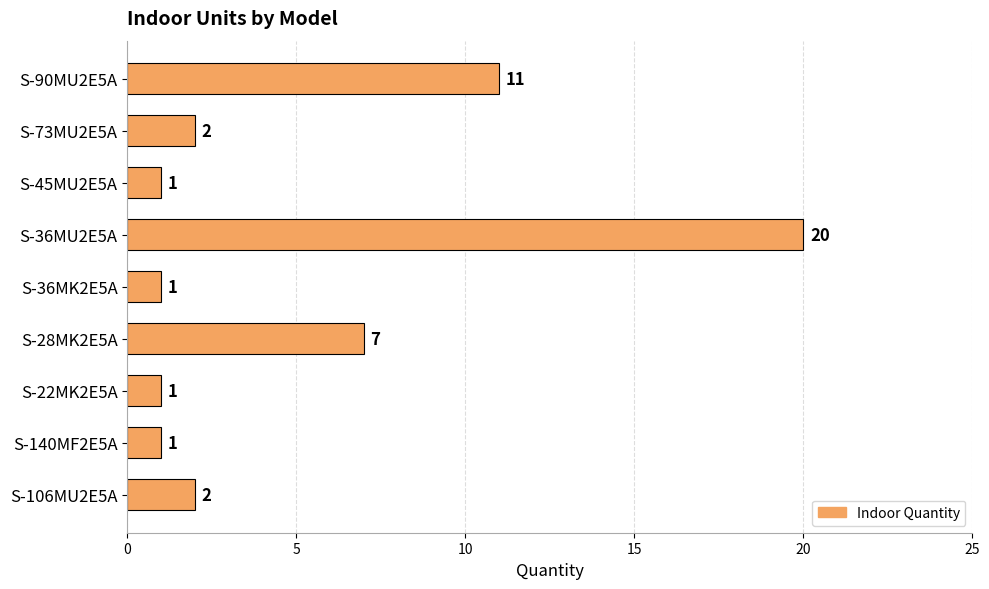

Reading bottom to top, list all the values displayed in this chart.

S-106MU2E5A=2	S-140MF2E5A=1	S-22MK2E5A=1	S-28MK2E5A=7	S-36MK2E5A=1	S-36MU2E5A=20	S-45MU2E5A=1	S-73MU2E5A=2	S-90MU2E5A=11